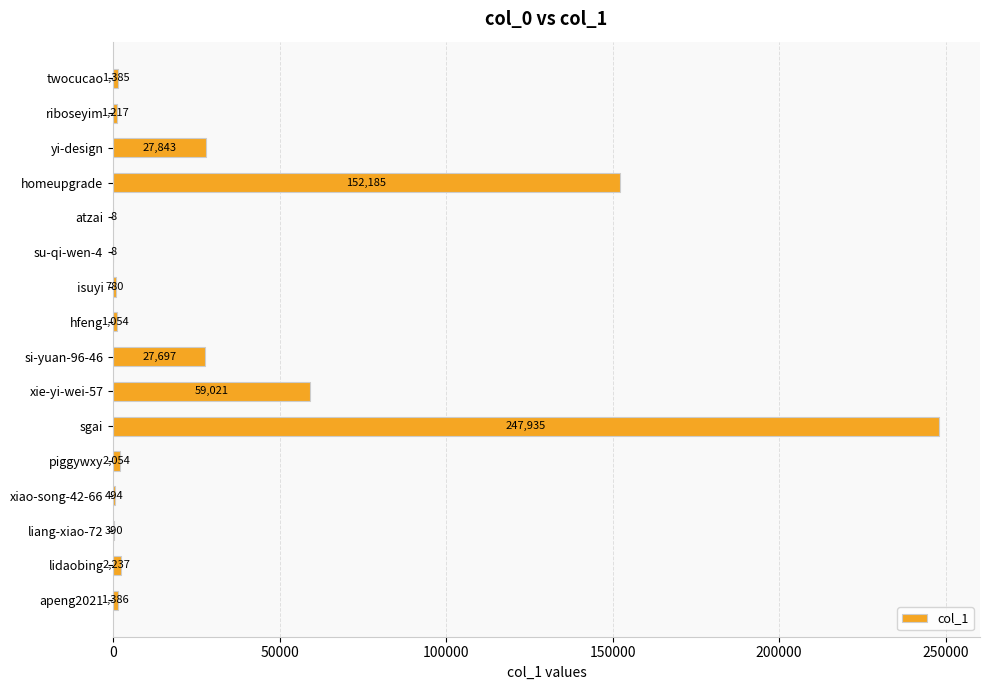

Which has a higher value, si-yuan-96-46 or homeupgrade?

homeupgrade